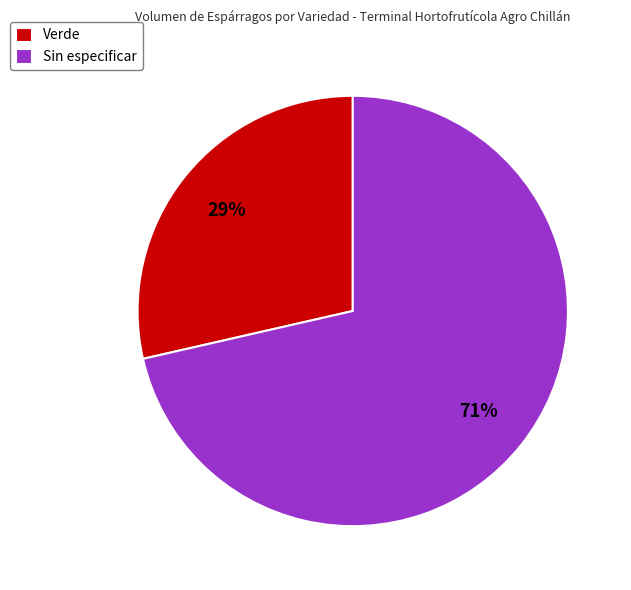

Rank the categories by value from lowest to highest.

Verde, Sin especificar